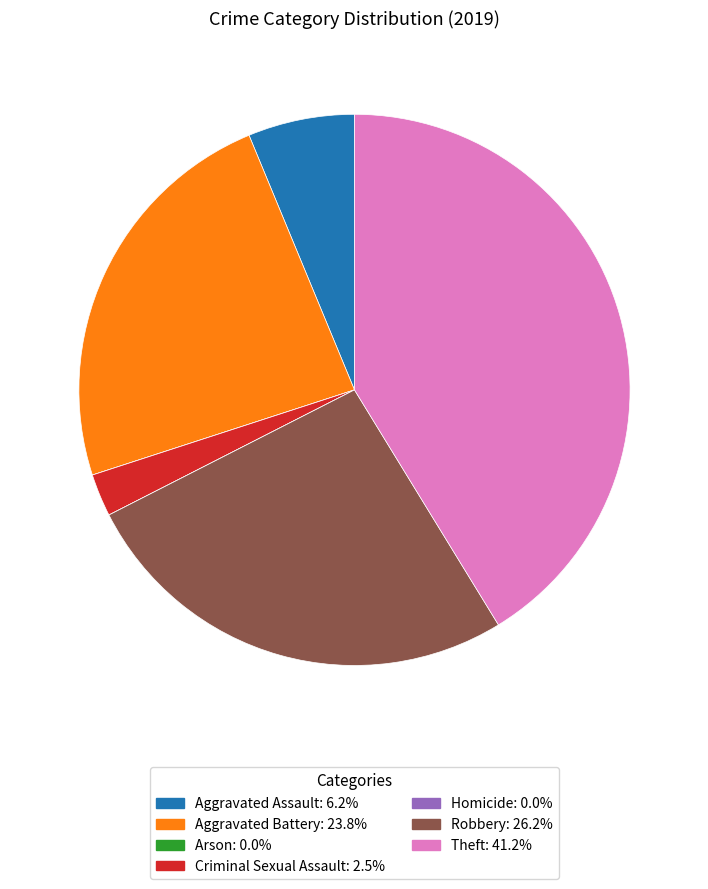

Approximately how many times larger is the value at Theft compared to Aggravated Assault?

6.6